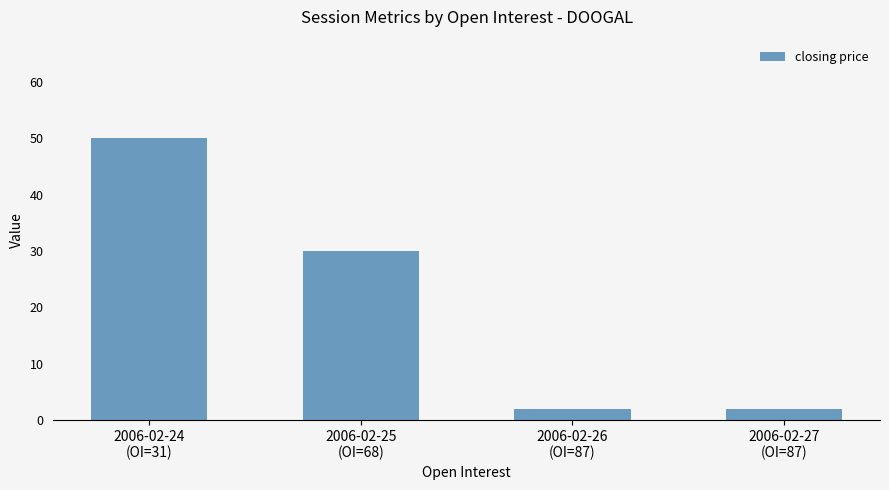

What is the label of the 3rd bar from the right?

2006-02-25
(OI=68)